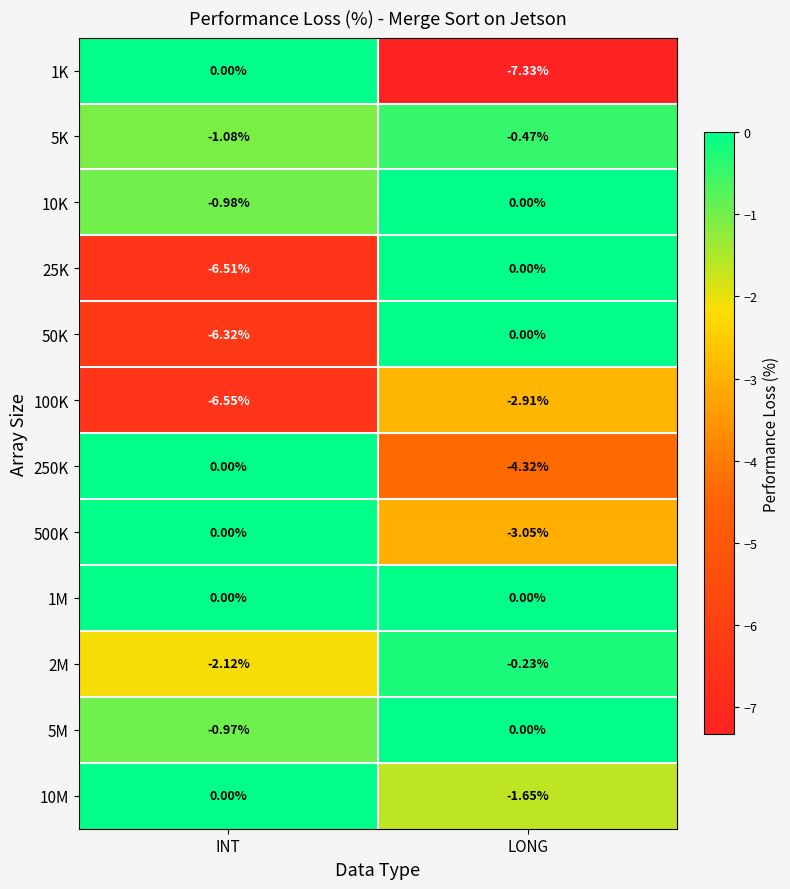

At which category is the sum across all series the highest?

LONG